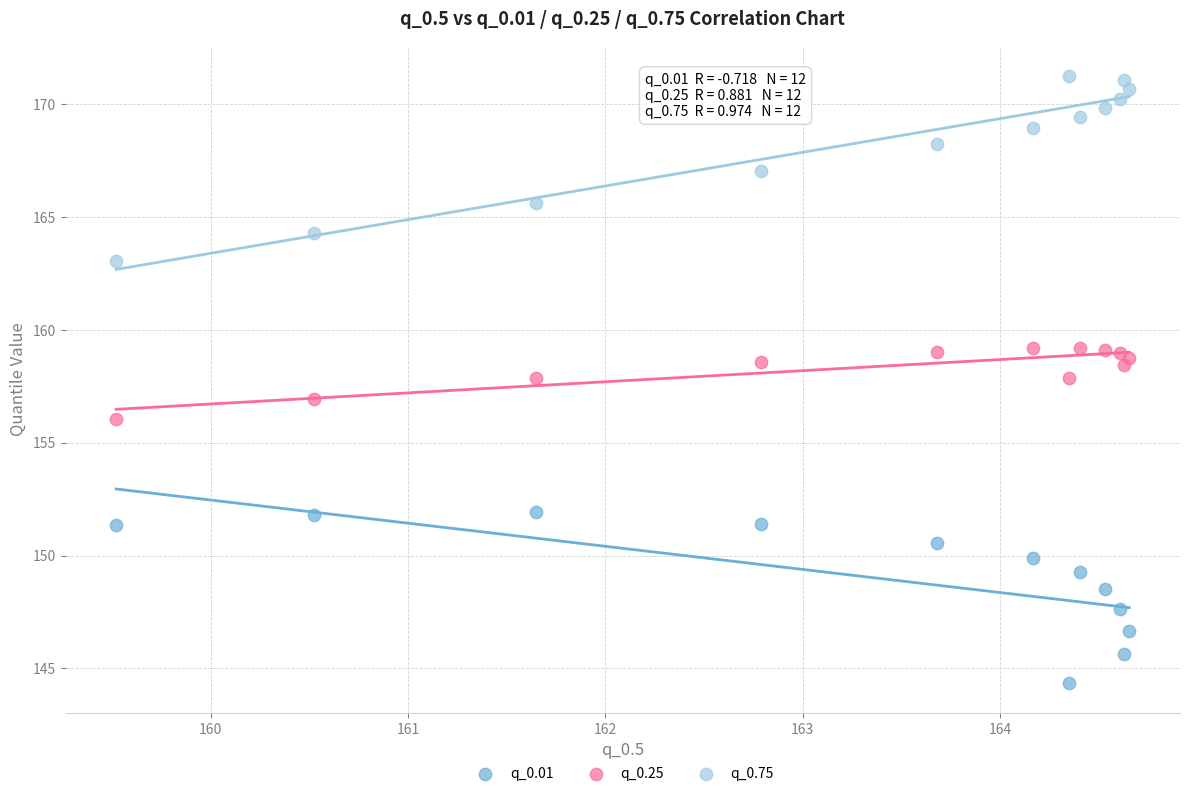

Which series has the widest spread of Y values?

q_0.75